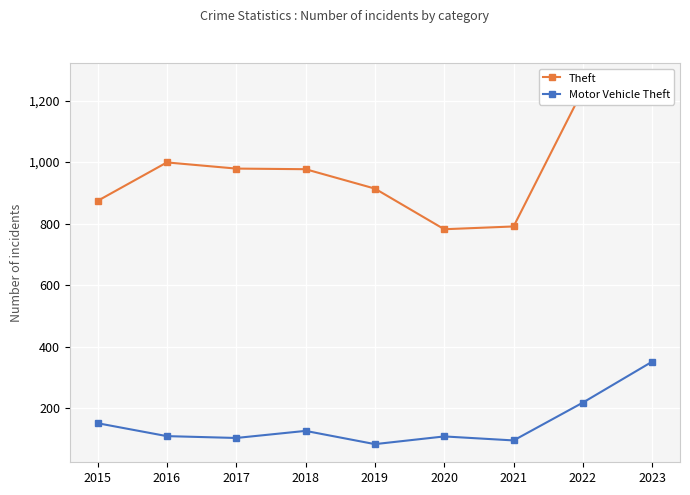

True or false: Motor Vehicle Theft has a value of 164 at 2021.

False